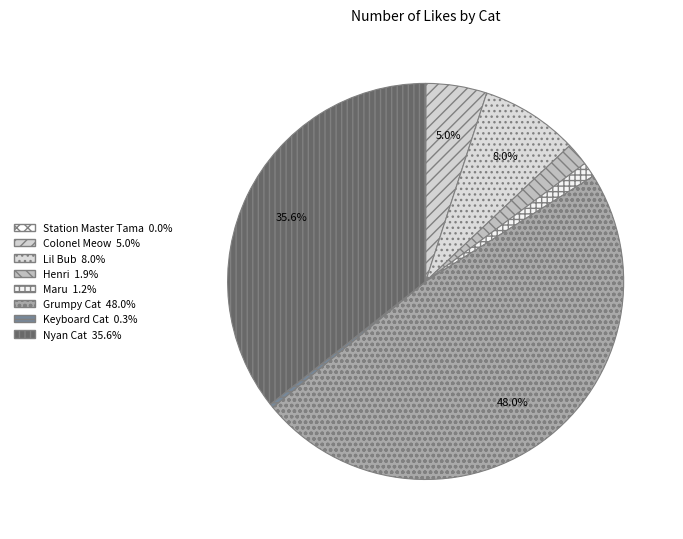

Do Lil Bub and Henri together represent more than half of the pie?

No